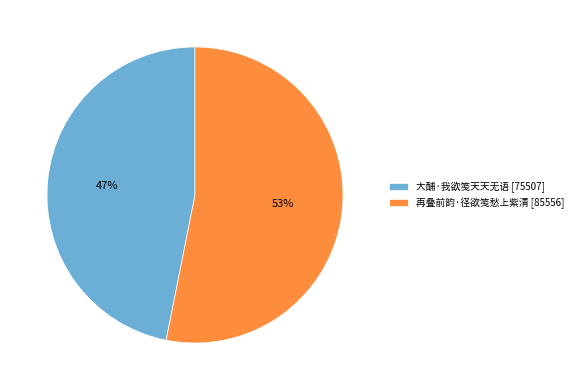

To the nearest percent, what is the difference between the 大酺·我欲笺天天无语 and 再叠前韵·径欲笺愁上紫清 slice percentages?

6%